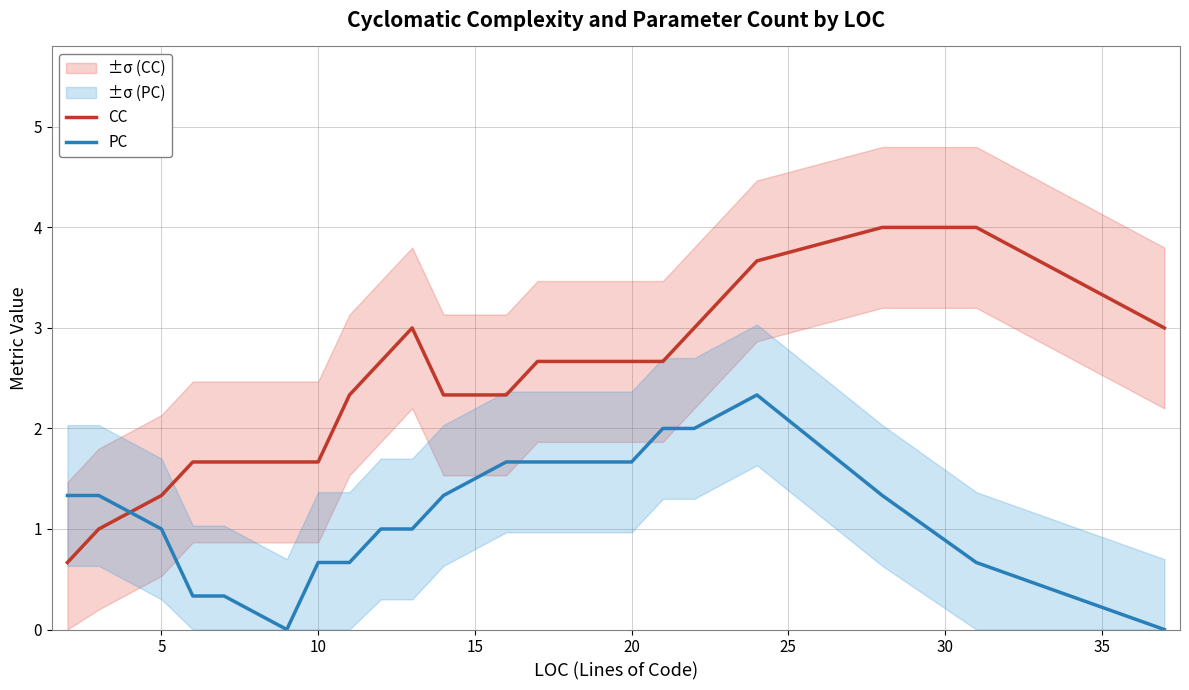

Is it true that PC equals 1.6 at 5?

False